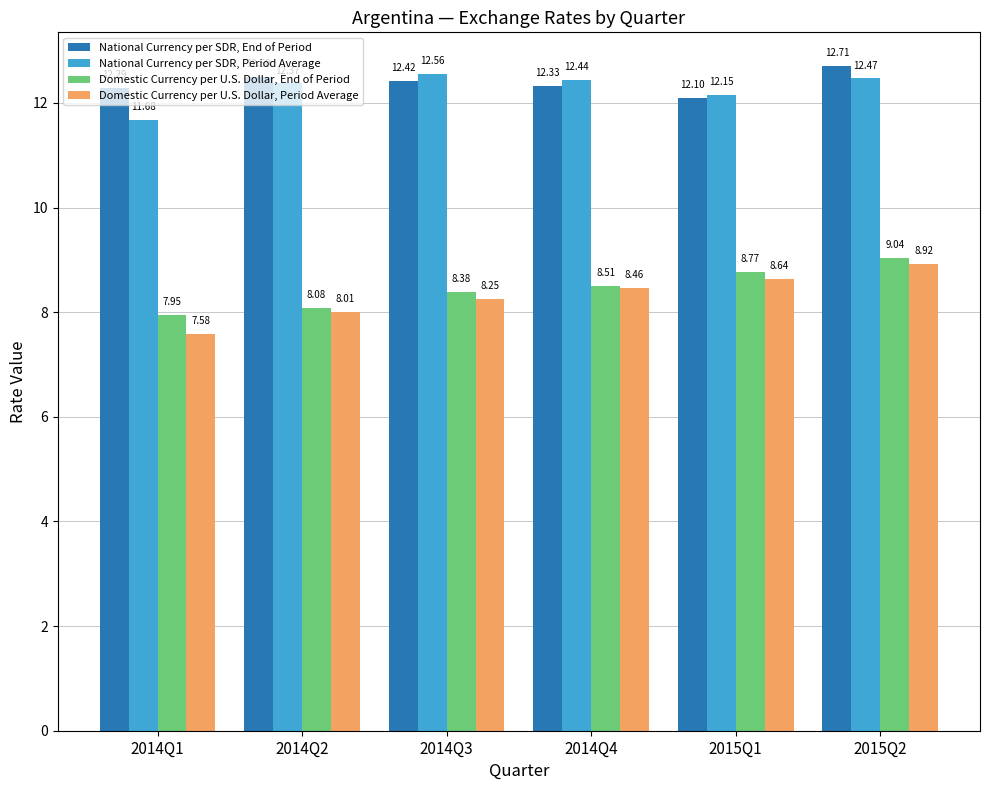

The value of National Currency per SDR, End of Period at 2015Q2 is 12.7. True or false?

True